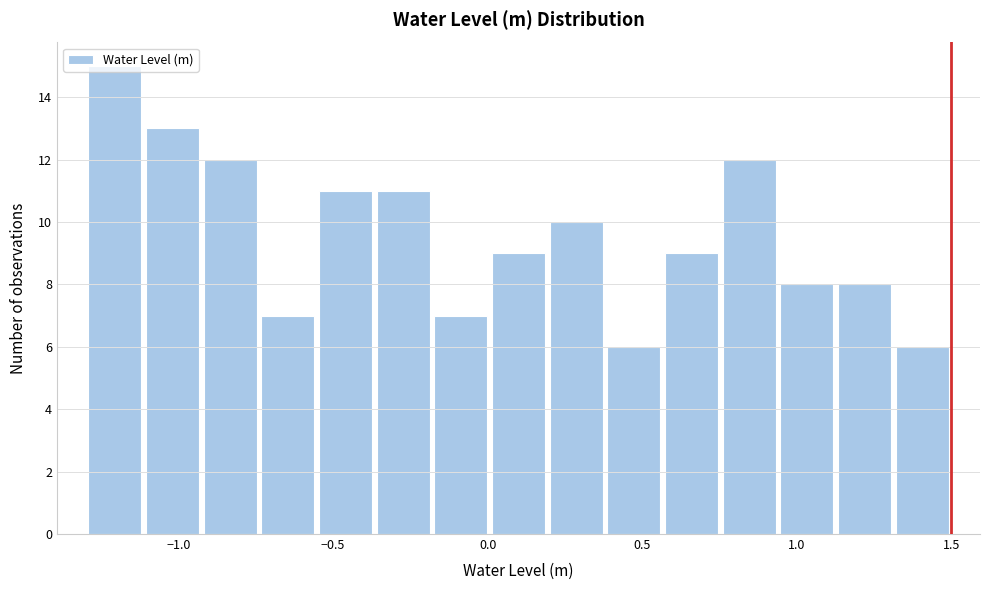

Read against the x-axis, roughly where is the centre of the tallest bar?

-1.20